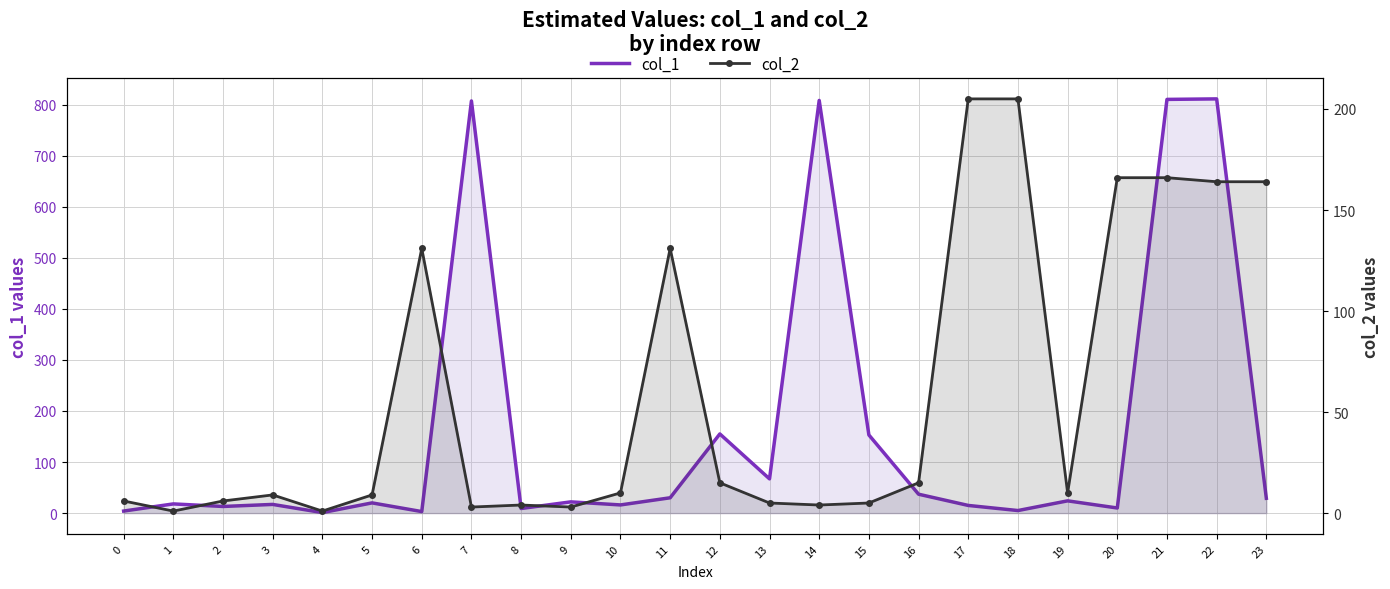

Where does the col_2 series first go above 10?

6